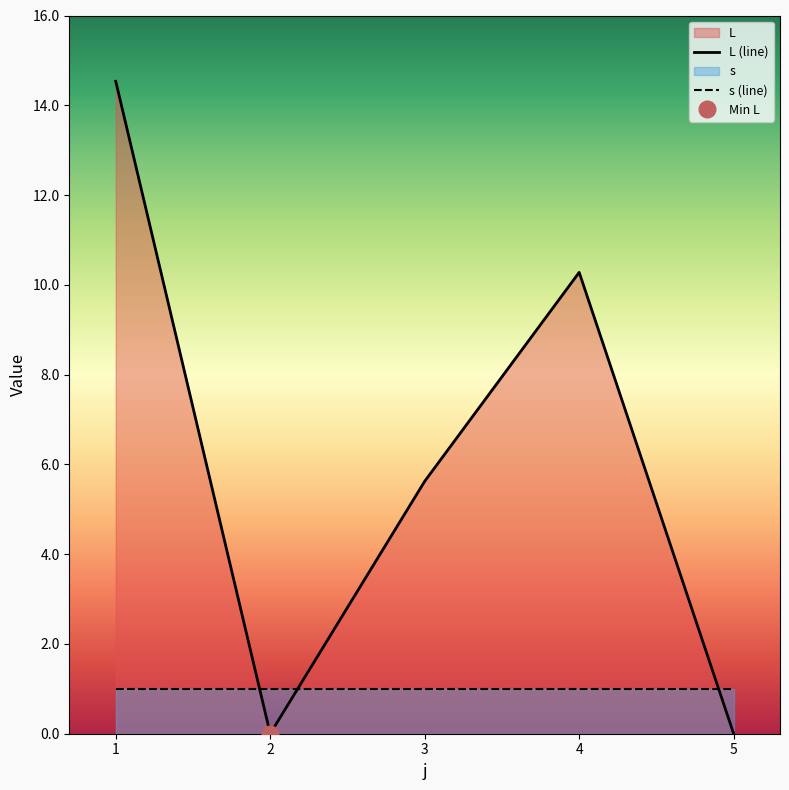

What is the change in value from 1 to 5?

-14.5